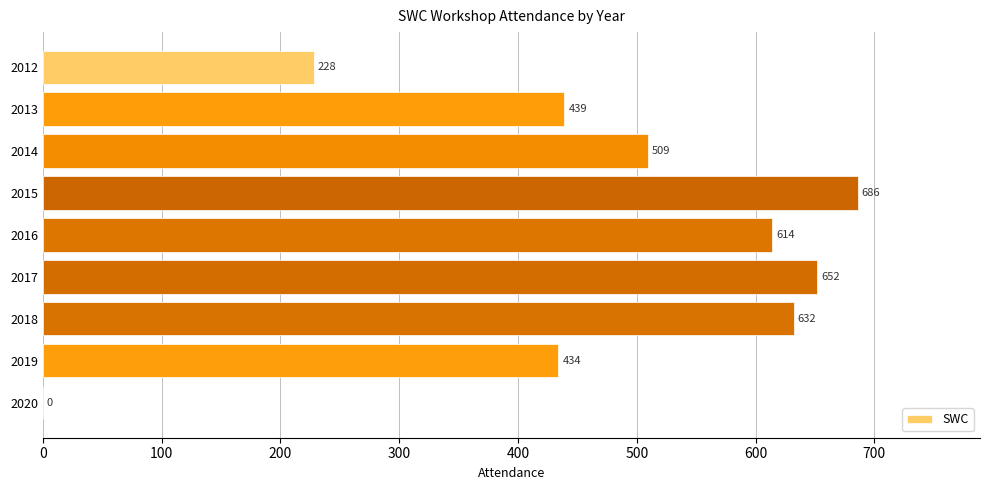

Where is the data nearest to the value 343?

2019